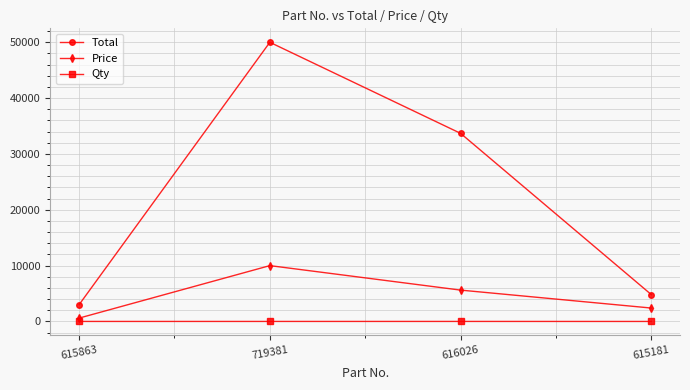

At which label is Total closest to 26497?

616026